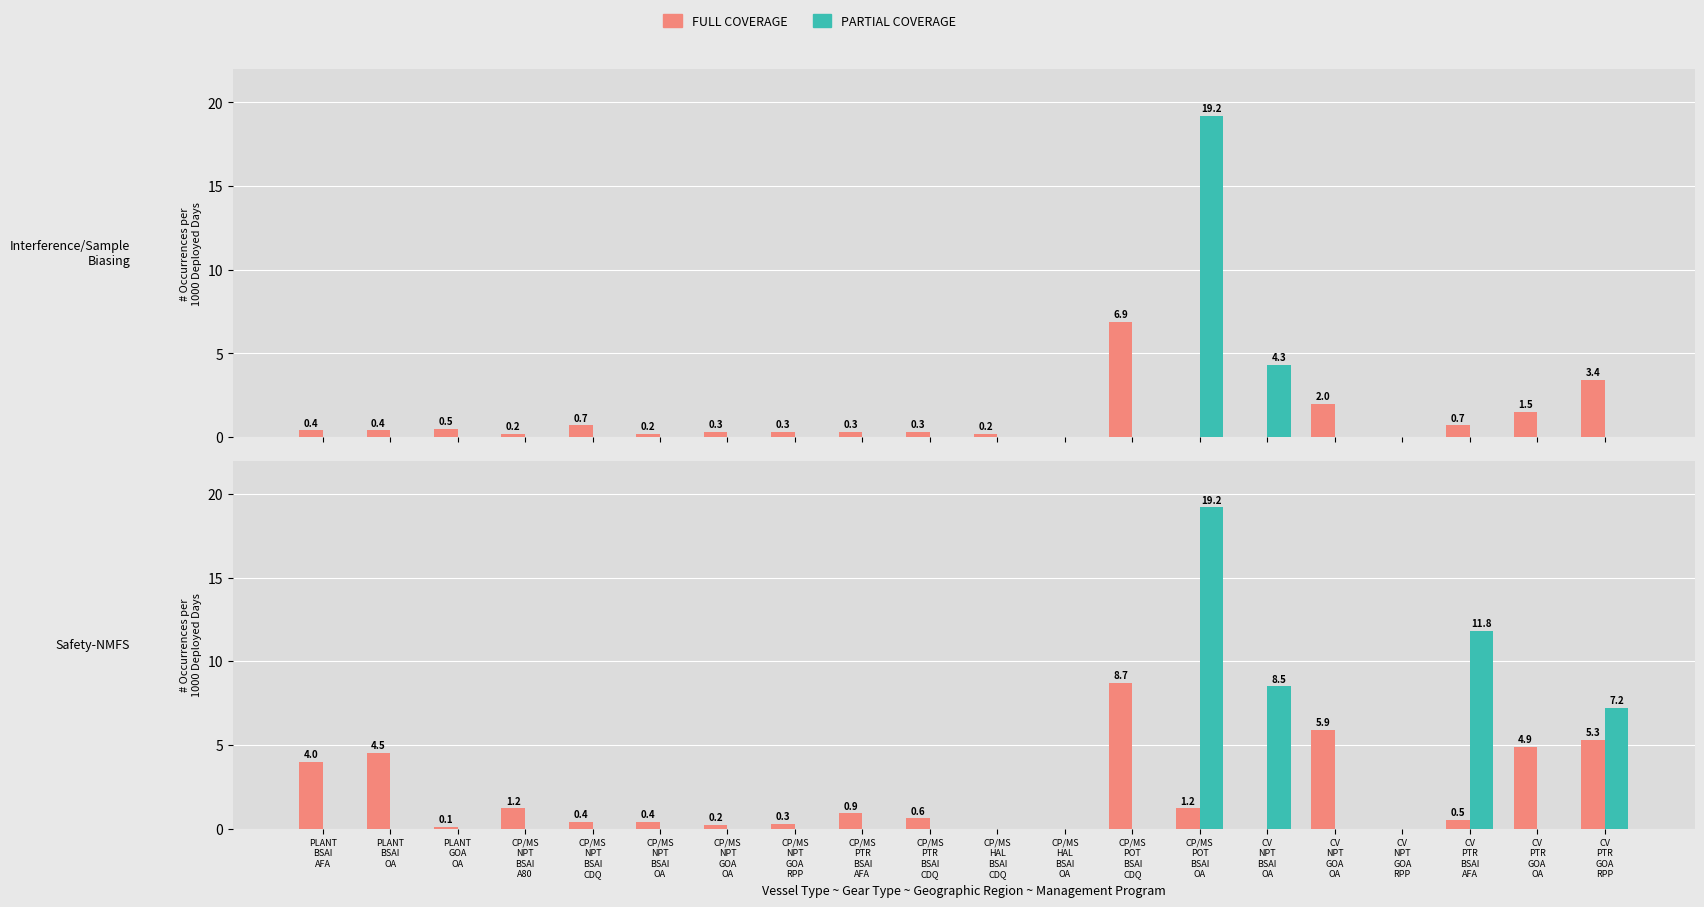

Is the value of FULL COVERAGE at PLANT
BSAI
AFA greater than the value of PARTIAL COVERAGE at CP/MS
PTR
BSAI
AFA?

Yes